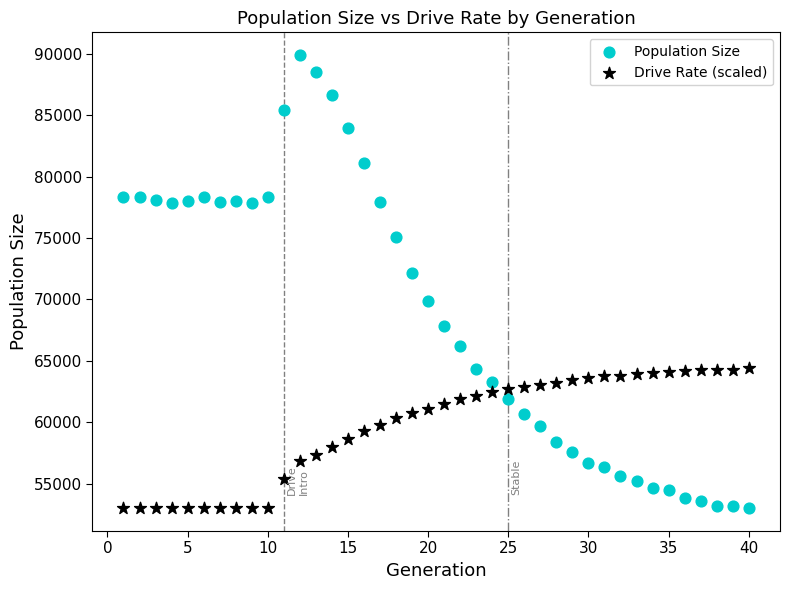

Which series has the largest Y range (max minus min)?

Population Size